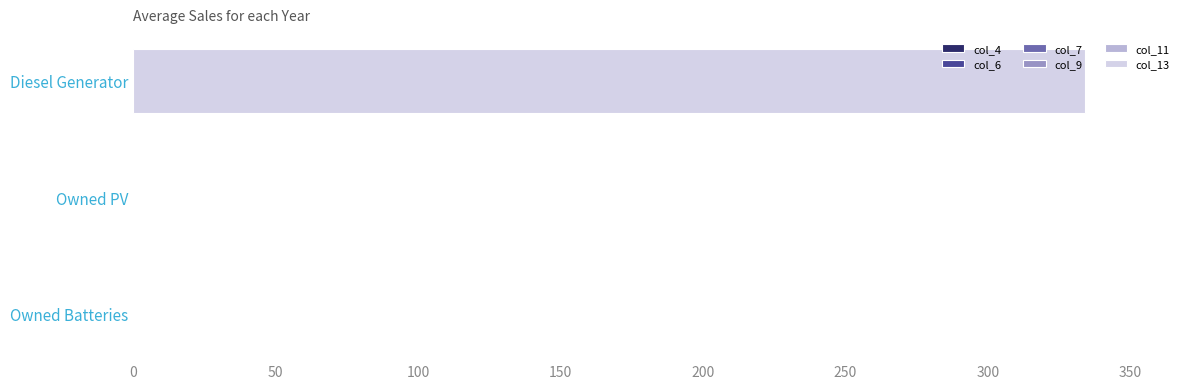

The chart shows a value of 334 at Diesel Generator. True or false?

True